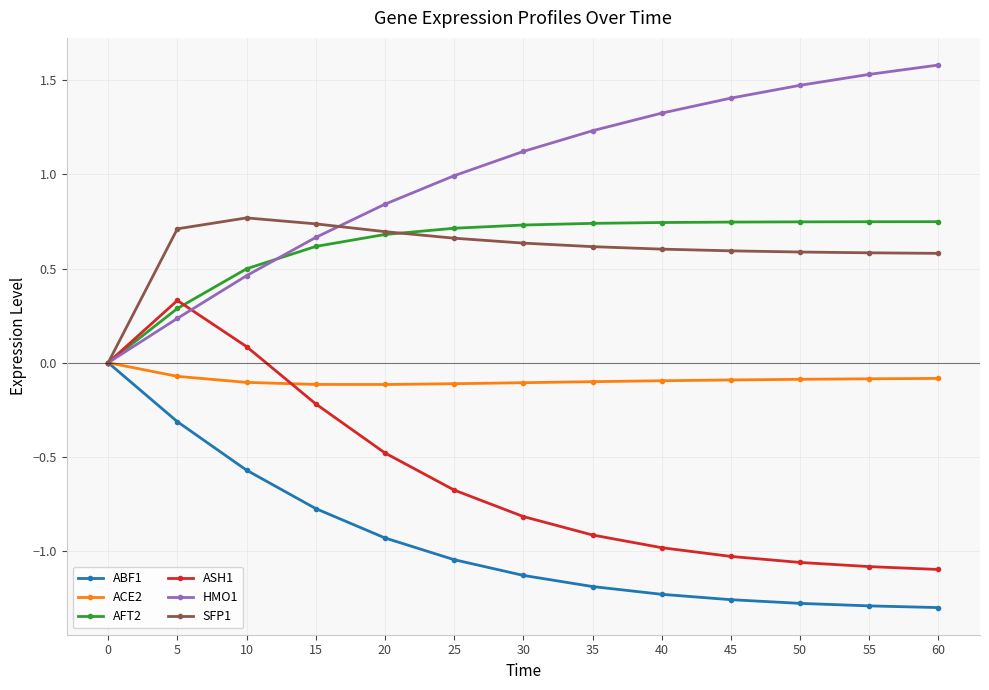

True or false: HMO1 has more than 2 points higher than both neighbors.

False